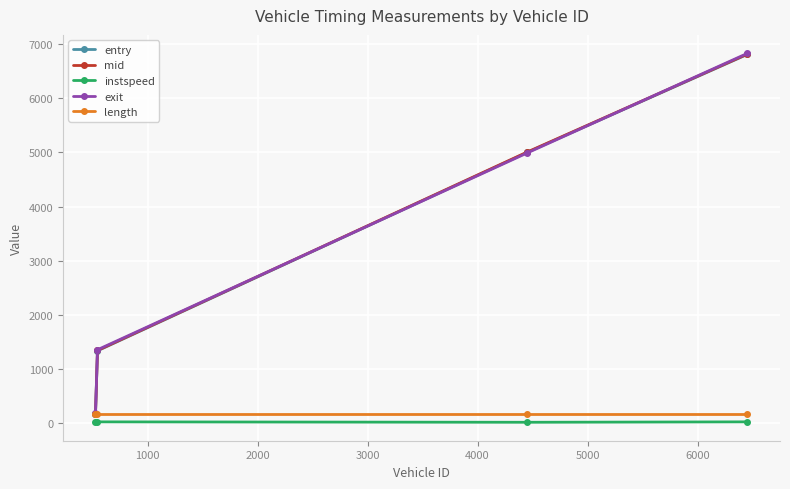

What is the average value of the mid series?

3331.5